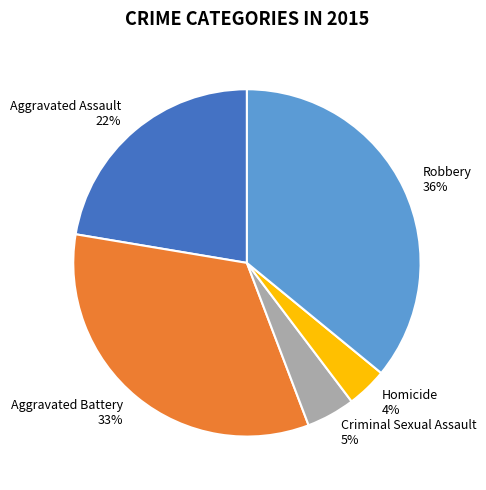

To the nearest percent, what is the combined percentage of Homicide and Robbery?

40%